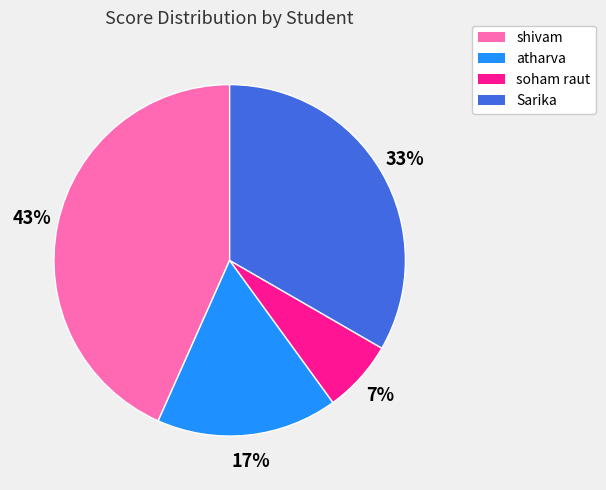

Is there any slice that represents more than half of the pie?

No